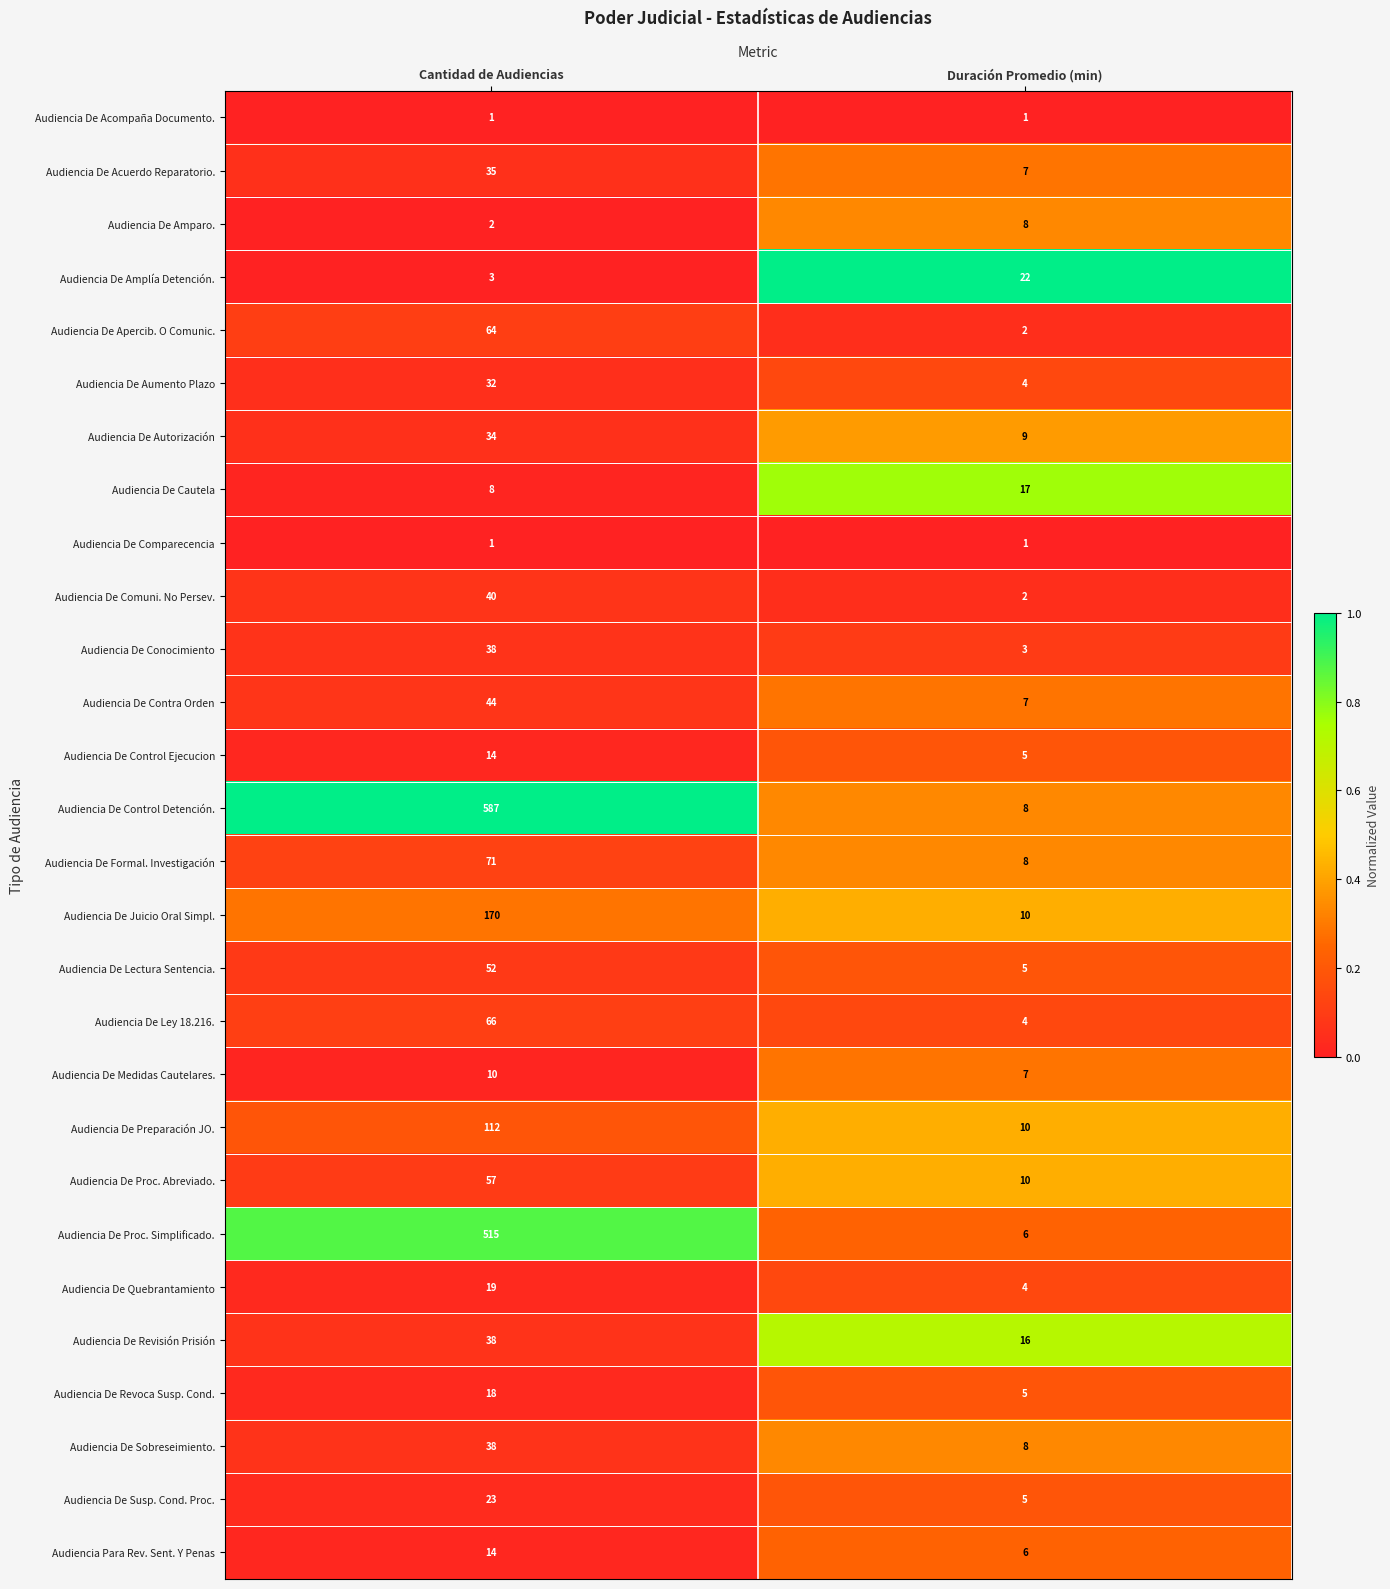

List the labels in order of Audiencia De Autorización value, smallest first.

Duración Promedio (min), Cantidad de Audiencias